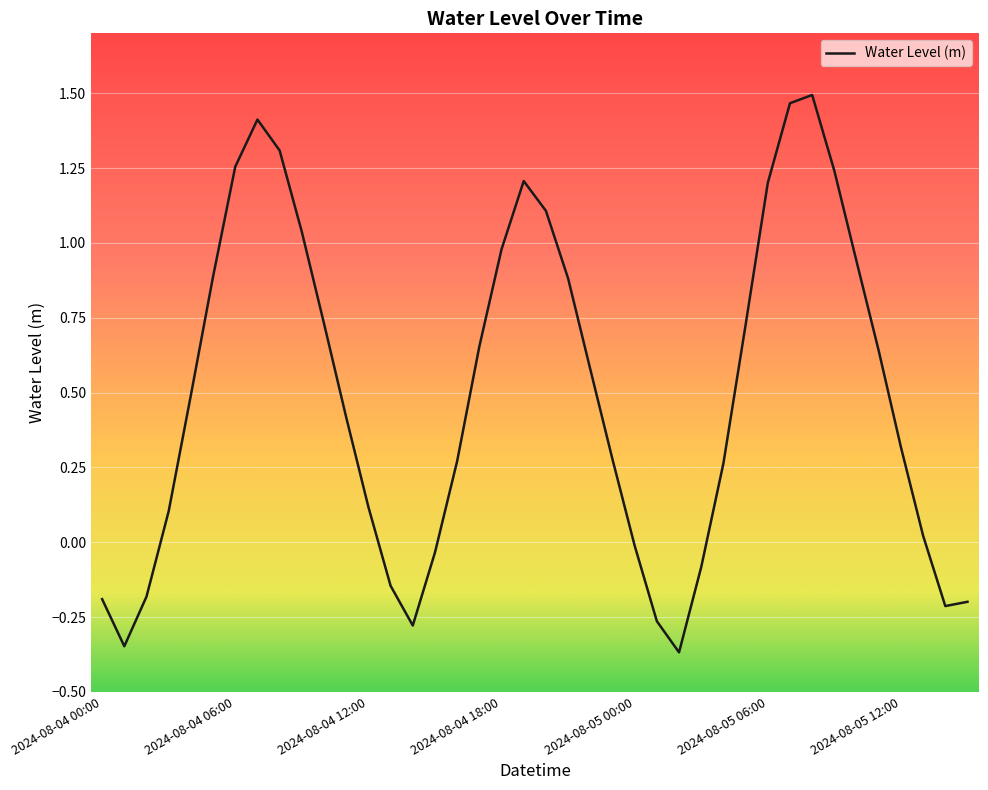

True or false: there are more than 0 points higher than both neighbors.

True